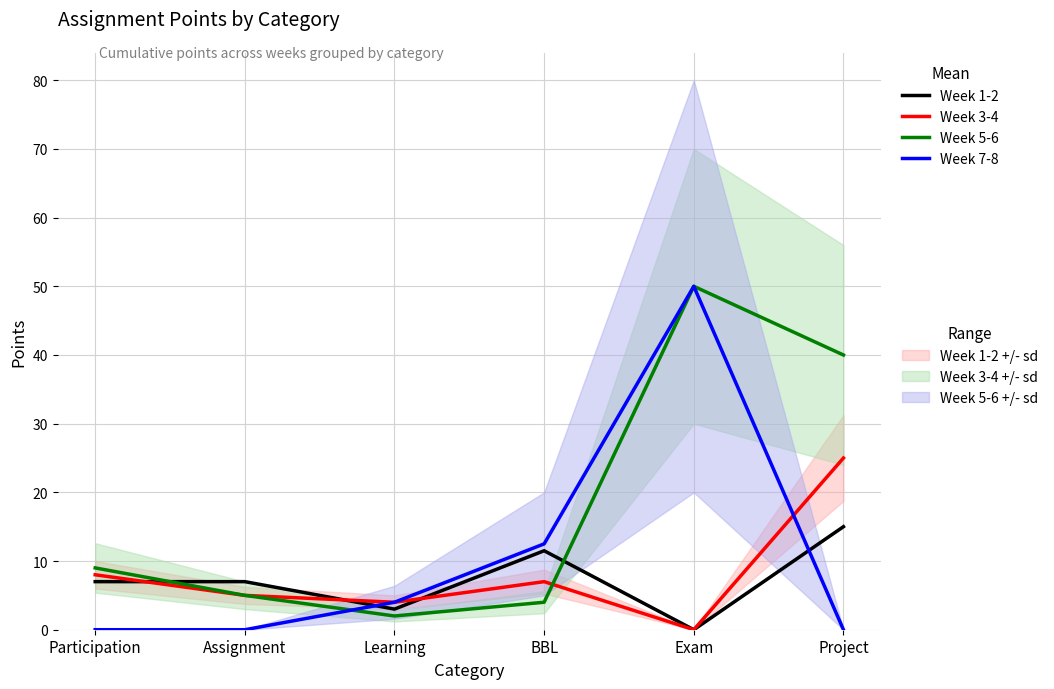

What is the sum of the Week 7-8 values at Learning and BBL?

16.5